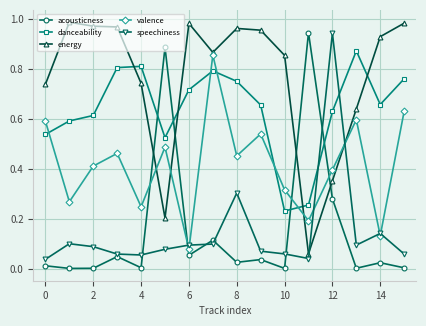

In valence, how many points are higher than both neighbors (excluding endpoints)?

5